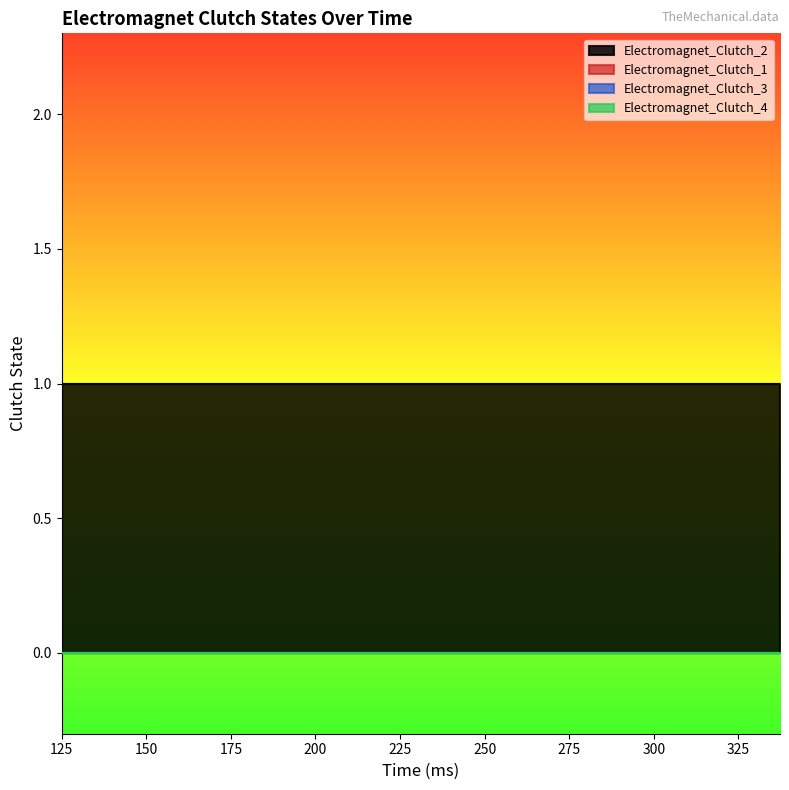

Reading right to left, transcribe all the data shown in this chart.

Electromagnet_Clutch_1: 0	0	0	0	0	0	0	0	0	0	0	0	0	0	0	0	0	0	0	0
Electromagnet_Clutch_2: 1	1	1	1	1	1	1	1	1	1	1	1	1	1	1	1	1	1	1	1
Electromagnet_Clutch_3: 0	0	0	0	0	0	0	0	0	0	0	0	0	0	0	0	0	0	0	0
Electromagnet_Clutch_4: 0	0	0	0	0	0	0	0	0	0	0	0	0	0	0	0	0	0	0	0